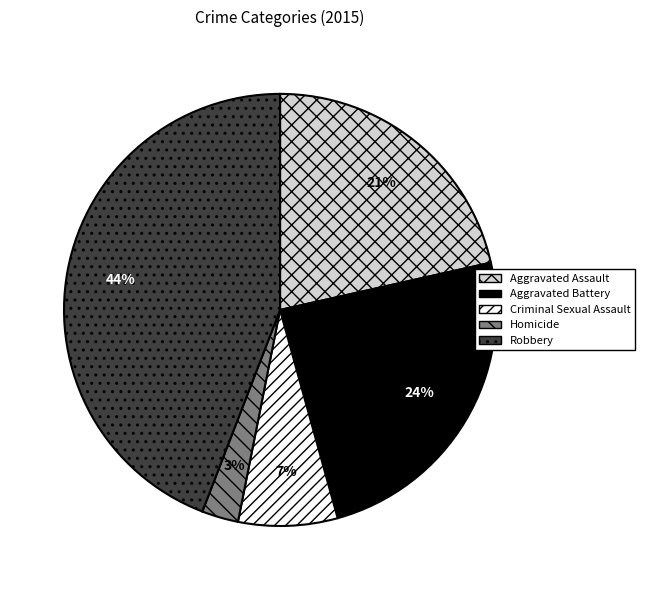

Which slice is the smallest?

Homicide